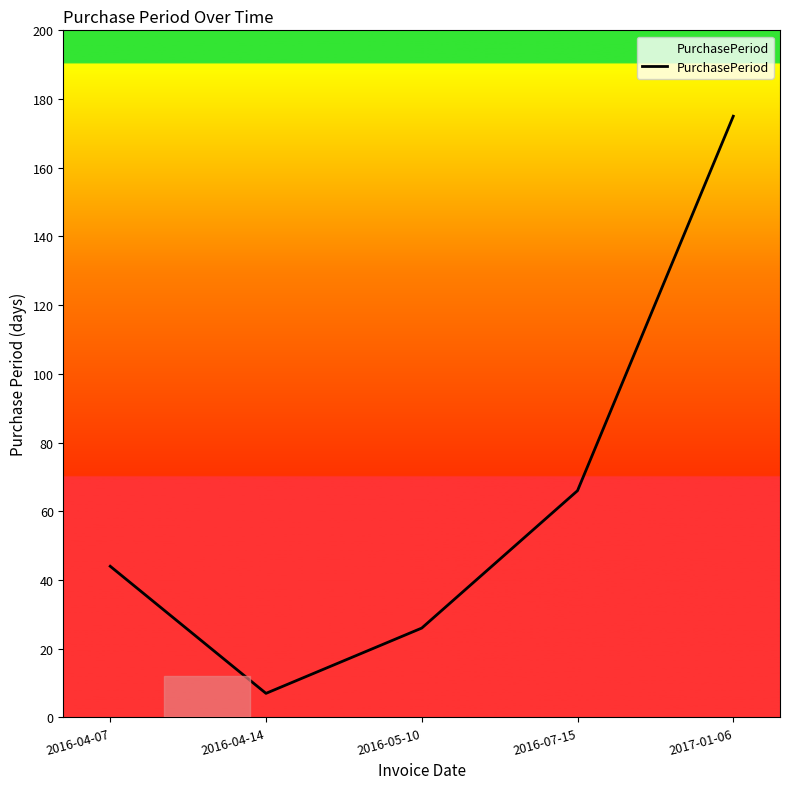

The value at 2016-04-14 is 7. True or false?

True